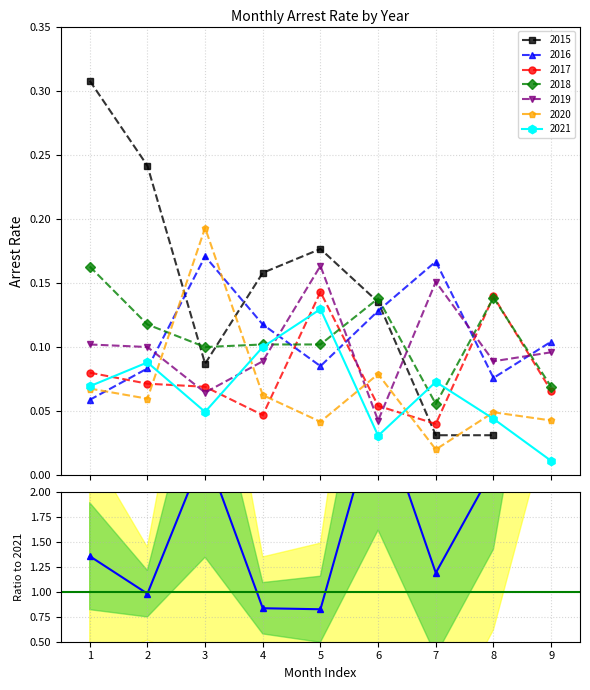

At which label is the value closest to 3?

6